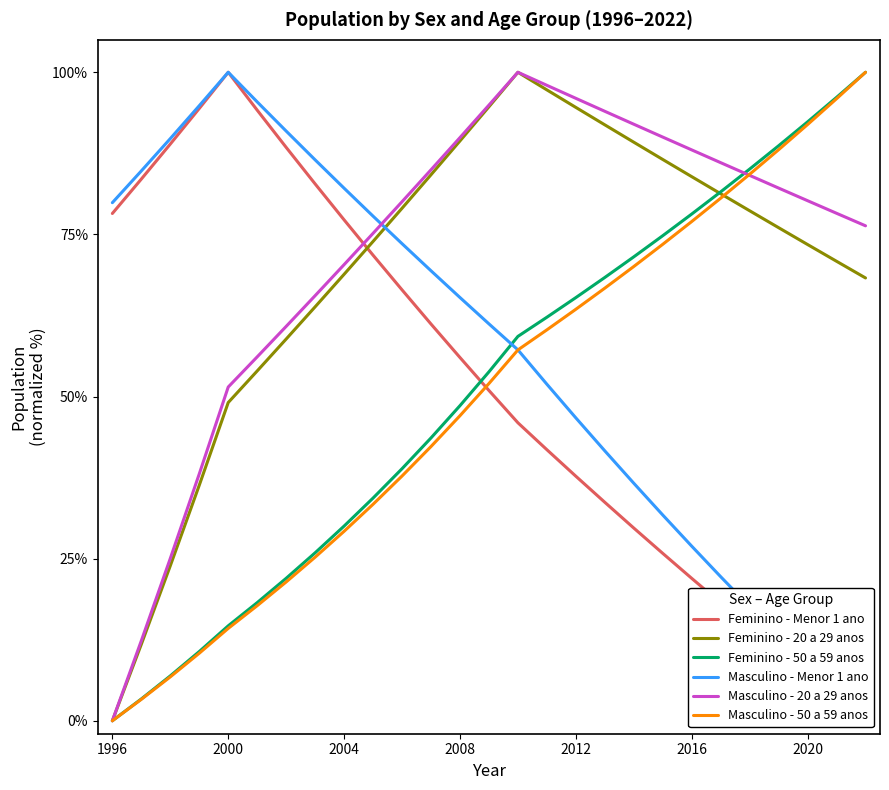

What is the difference between the highest and lowest values at 17?

60.3